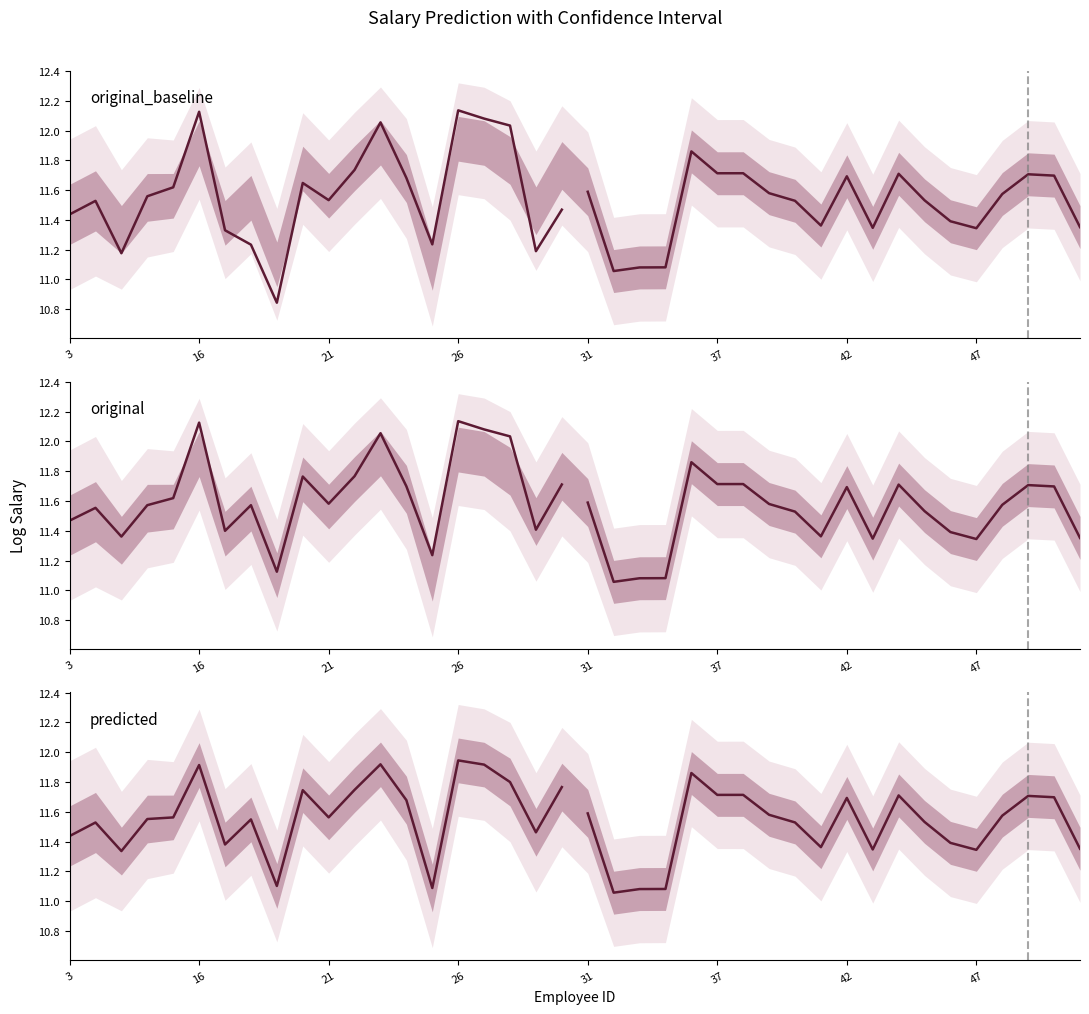

What is the maximum value for predicted?

11.9